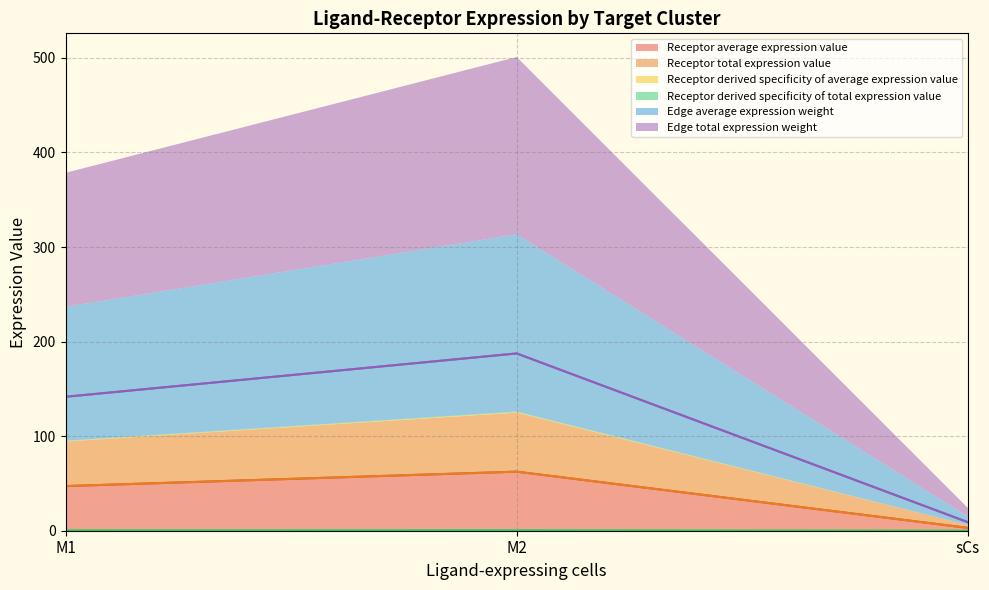

How many values in the Edge average expression weight series exceed 141?

2